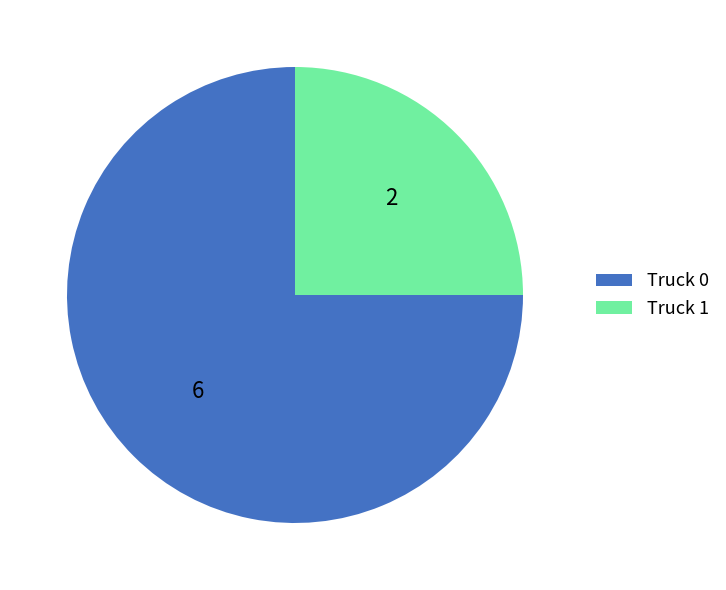

Count the number of slices in the pie.

2